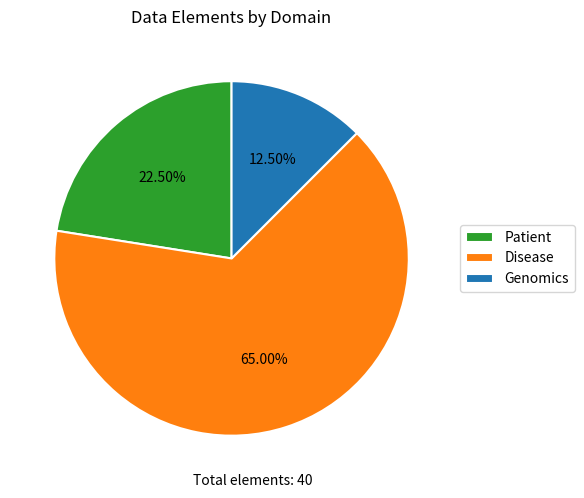

To the nearest percent, what is the difference between the Genomics and Disease slice percentages?

52%